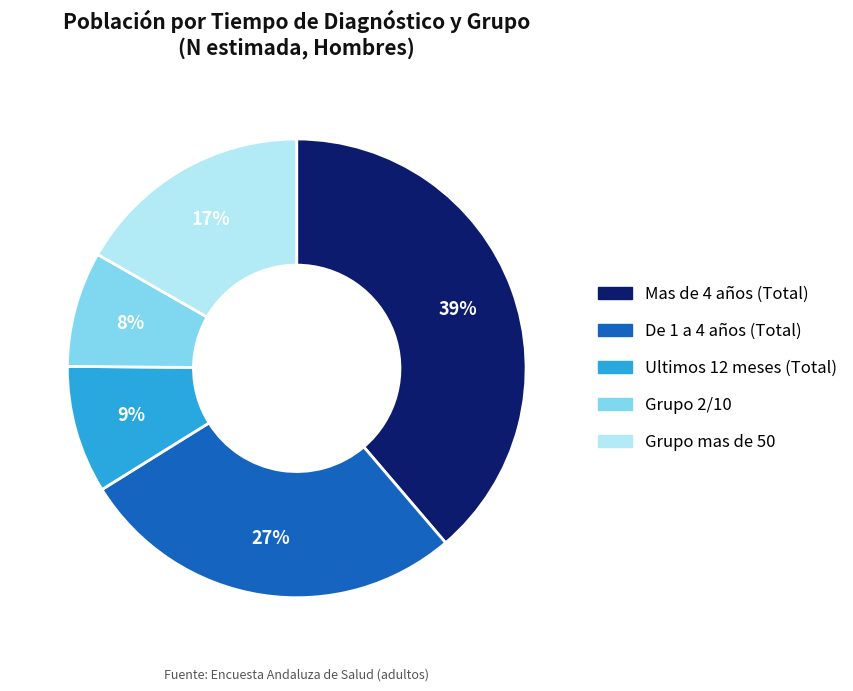

Between Grupo 2/10 and Mas de 4 años (Total), which is larger?

Mas de 4 años (Total)